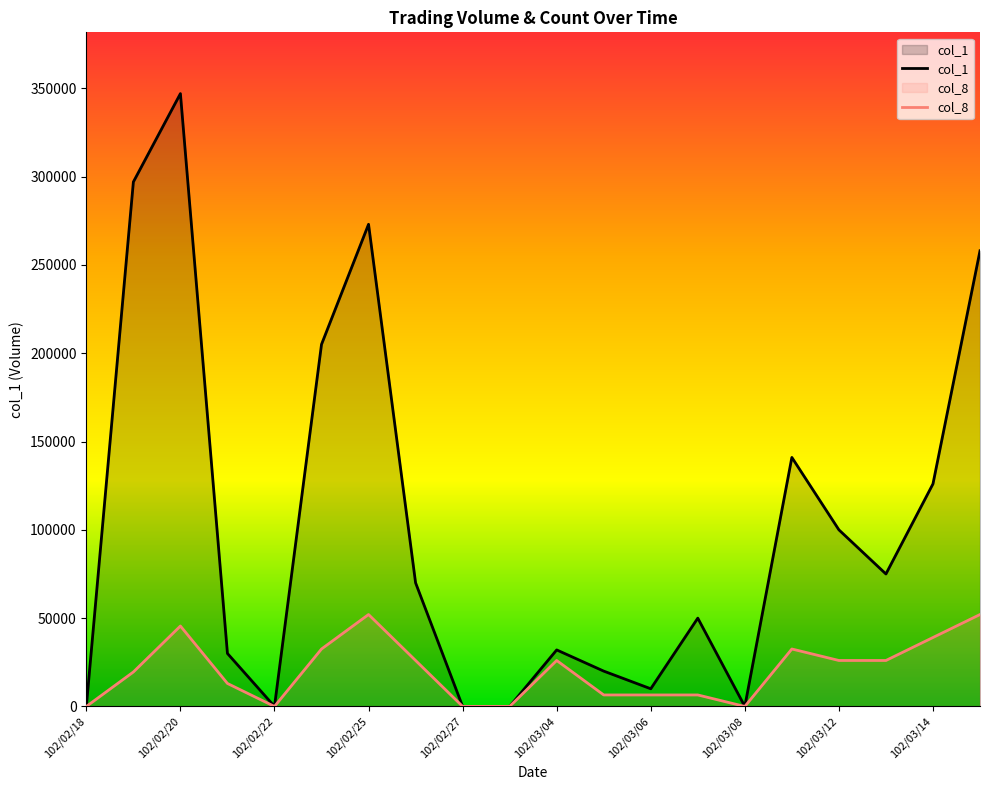

True or false: col_1 and col_8 cross at least once.

False